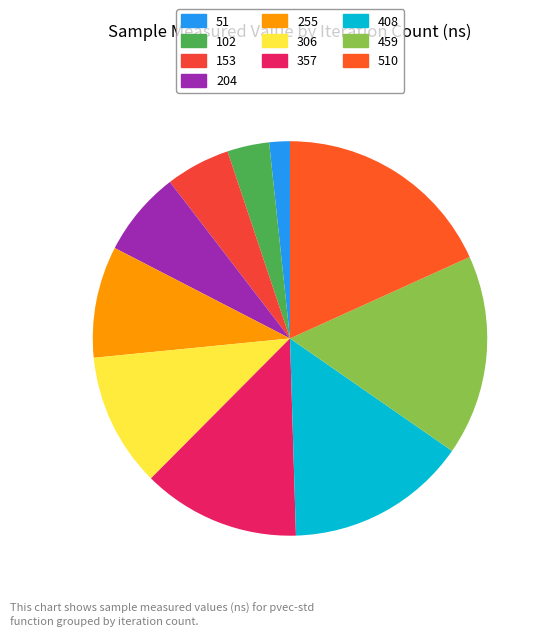

What is the smallest slice in the pie chart?

51